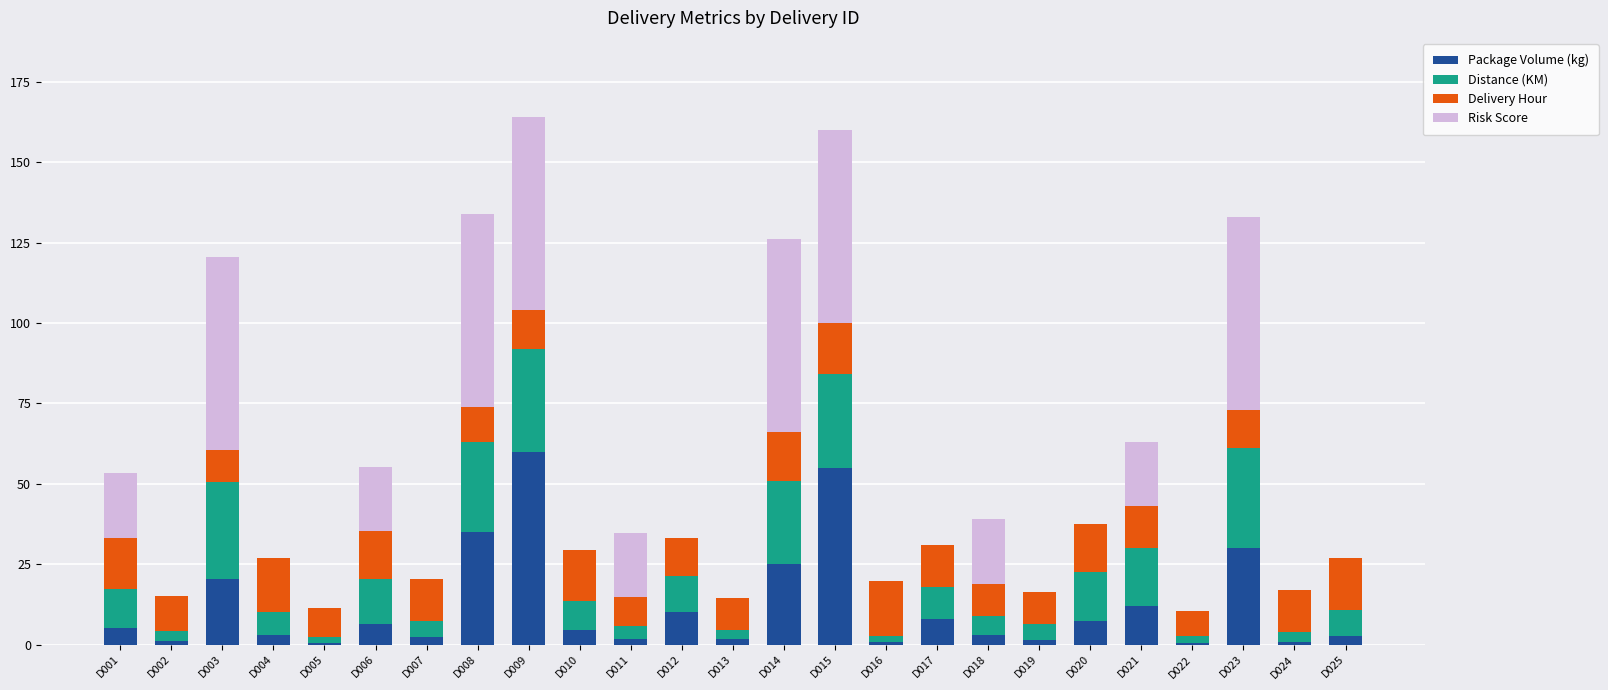

Are the bars grouped side by side (vs. stacked)?

No